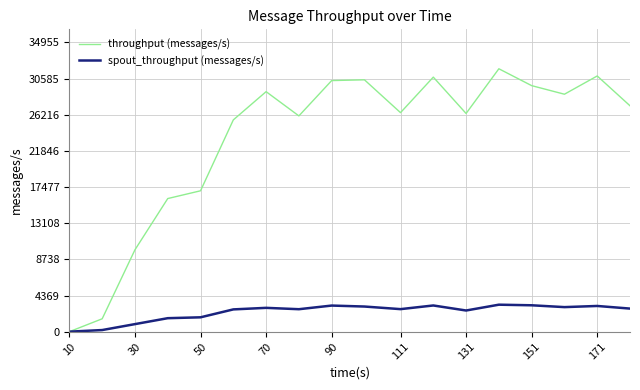

How many values in the spout_throughput (messages/s) series are below 2789?

9